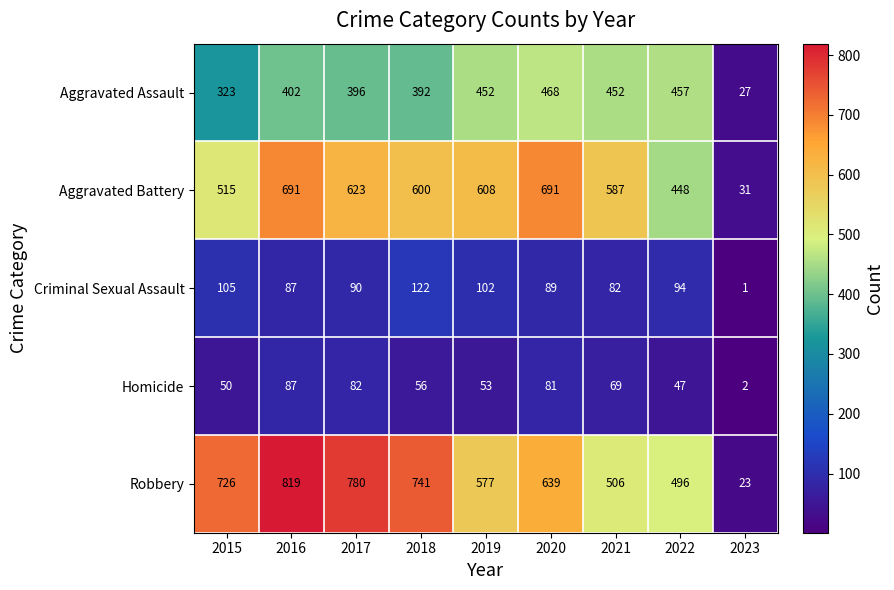

Which series has the largest total across all categories?

Robbery